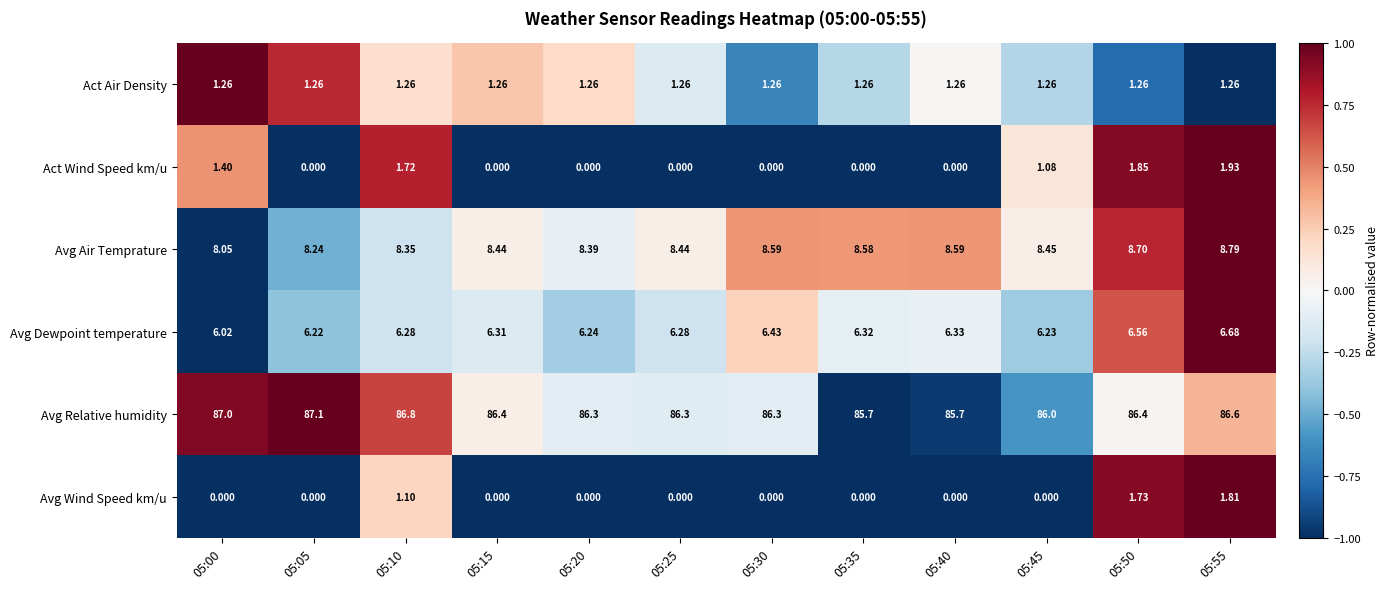

Rank the series by their maximum value, from lowest to highest.

Act Air Density, Avg Wind Speed km/u, Act Wind Speed km/u, Avg Dewpoint temperature, Avg Air Temprature, Avg Relative humidity